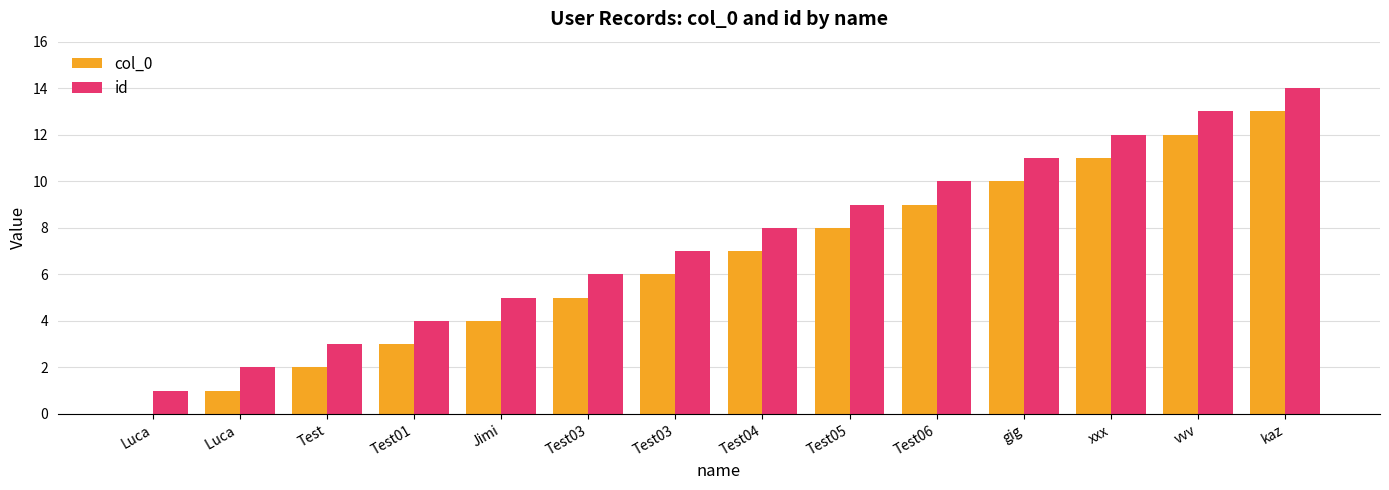

The col_0 series shows 5 at Test01. True or false?

False